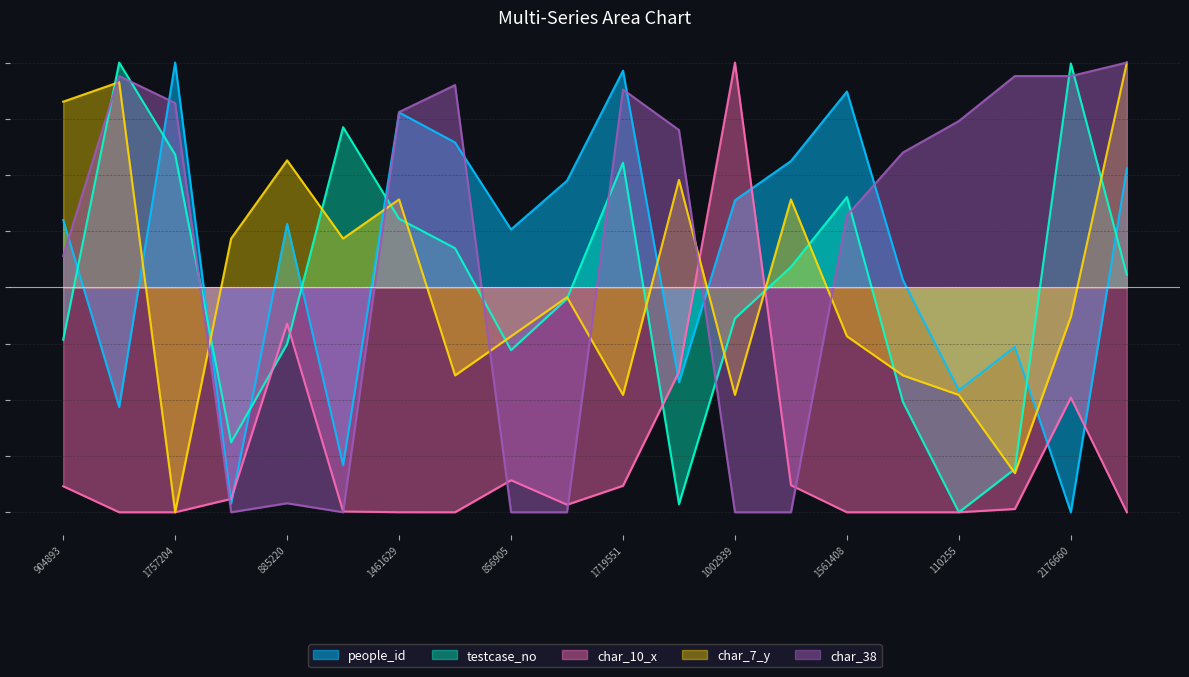

Rank the categories by people_id value from lowest to highest.

2176660, 432446, 1883283, 2180778, 110255, 147585, 309612, 618240, 856905, 885220, 904893, 1002939, 1093527, 1203967, 1240250, 1326023, 1461629, 1561408, 1719551, 1757204